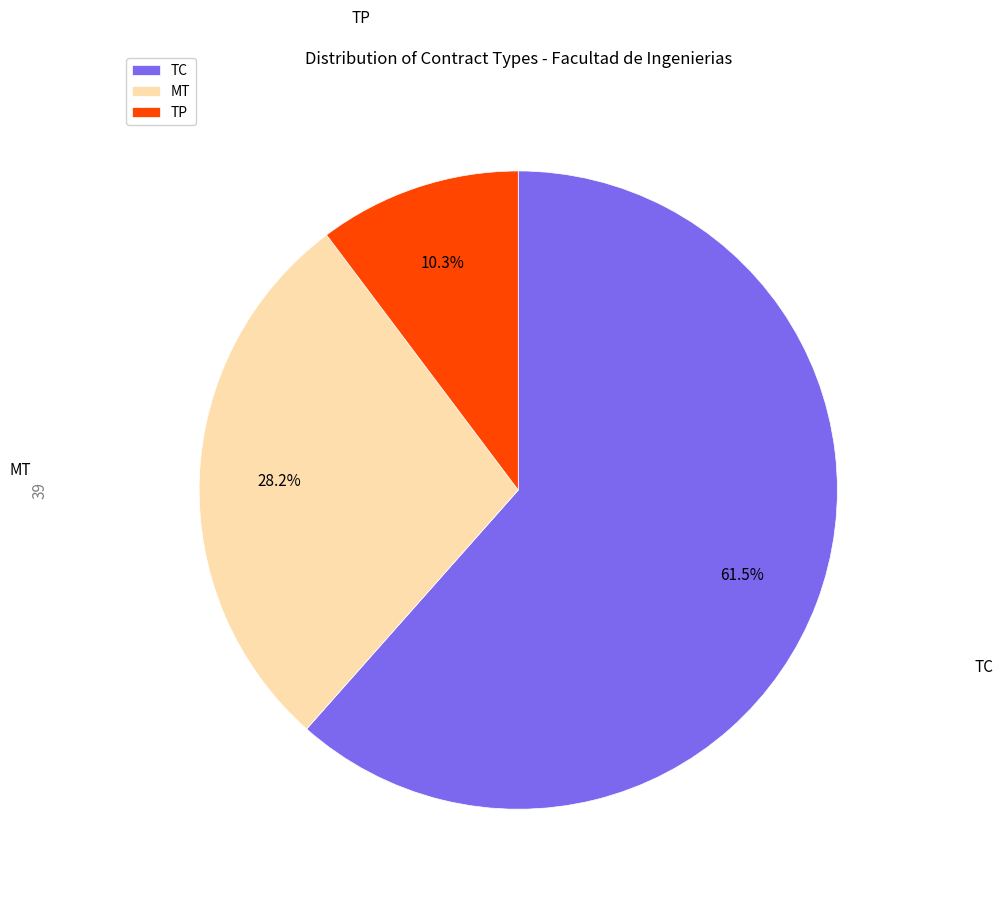

What is the smallest slice in the pie chart?

TP